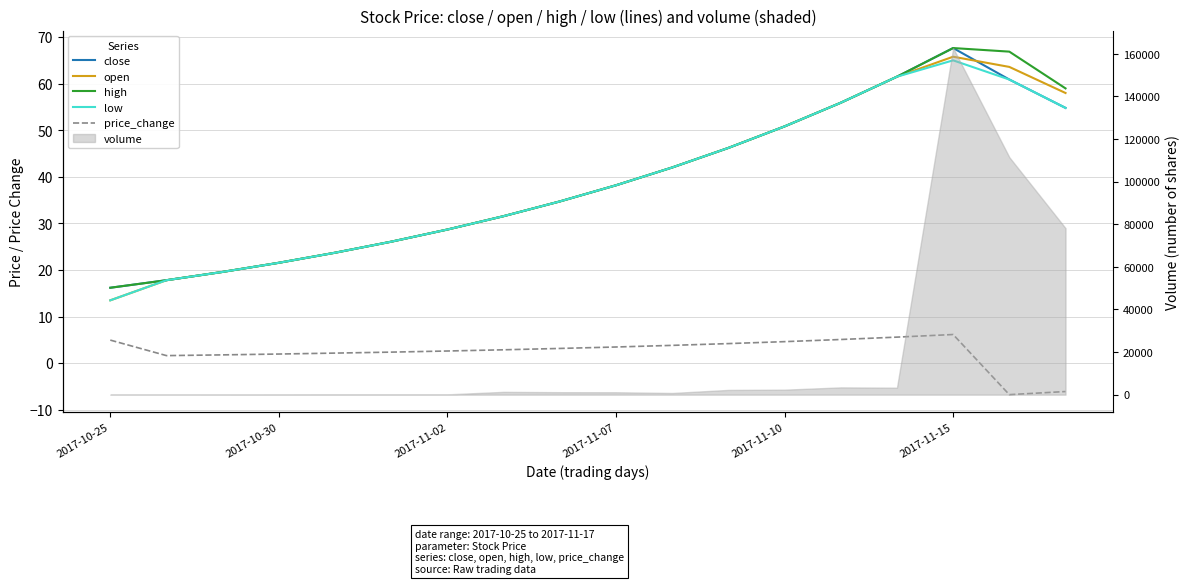

What is the average value of the high series?

39.3